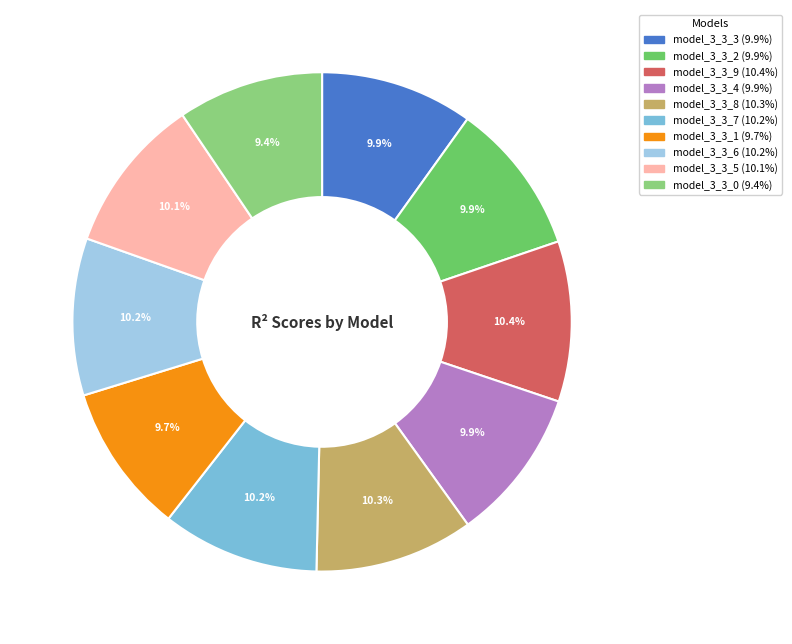

To the nearest percent, what is the difference between the largest and smallest slice percentages?

1%